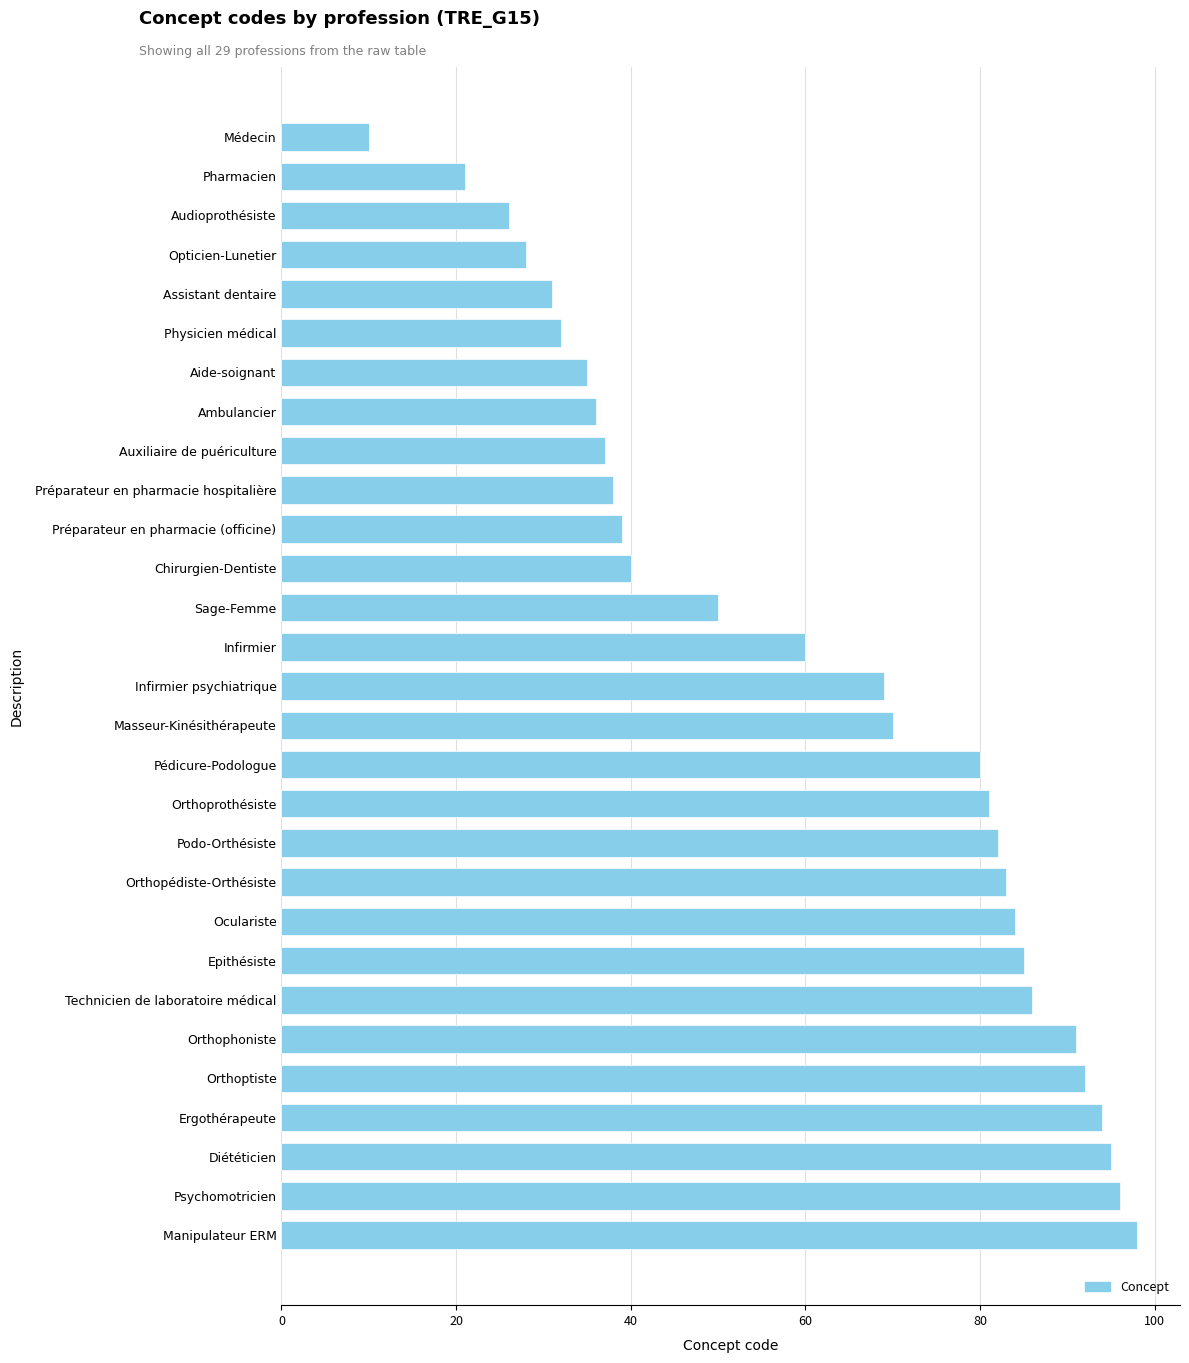

What is the change in value from Masseur-Kinésithérapeute to Infirmier?

-10